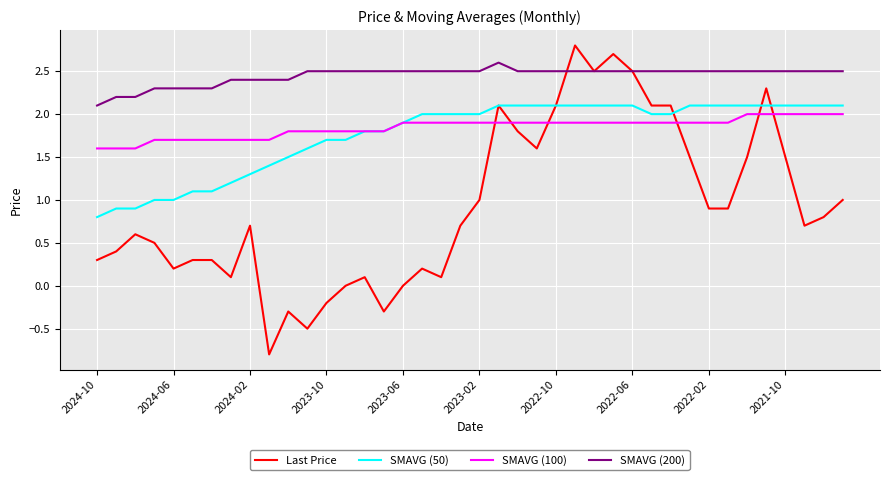

Does the chart have visible grid lines?

Yes